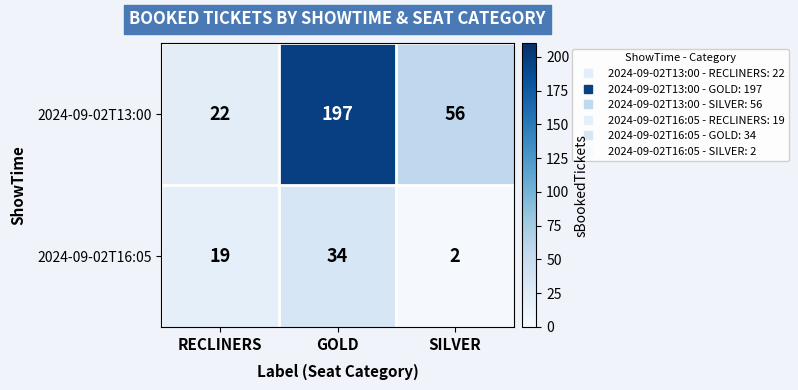

At which category does the chart reach its minimum across all series?

SILVER